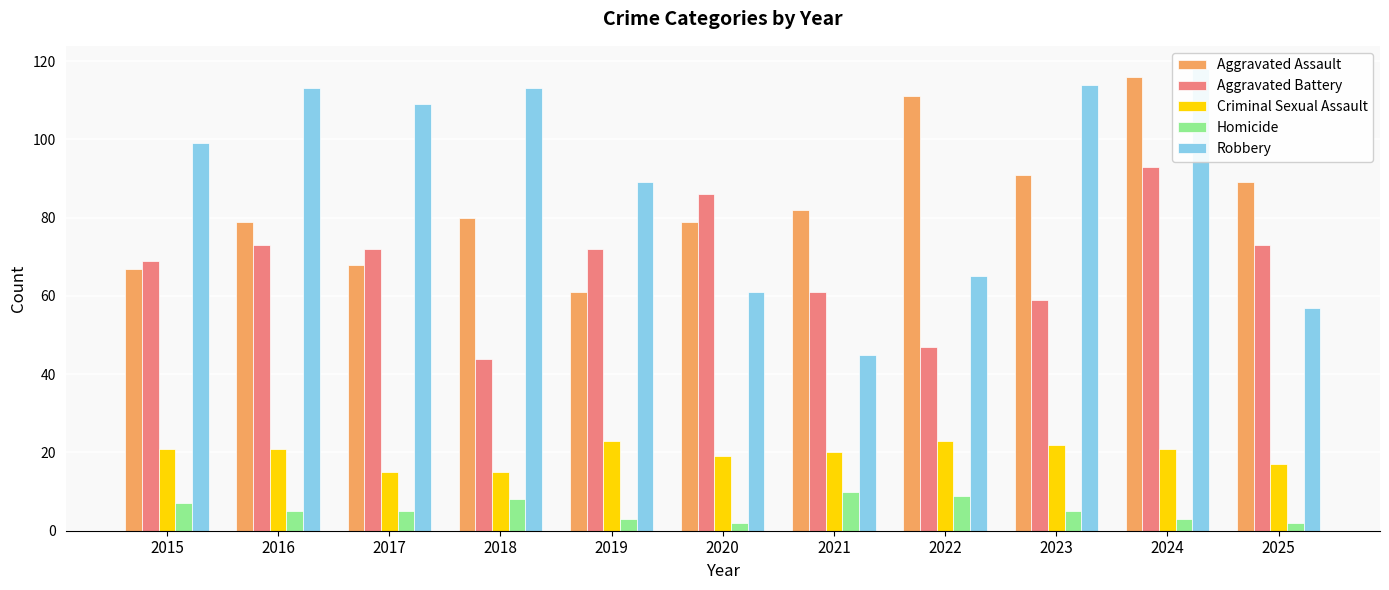

The value of Aggravated Battery at 2021 is 61. True or false?

True